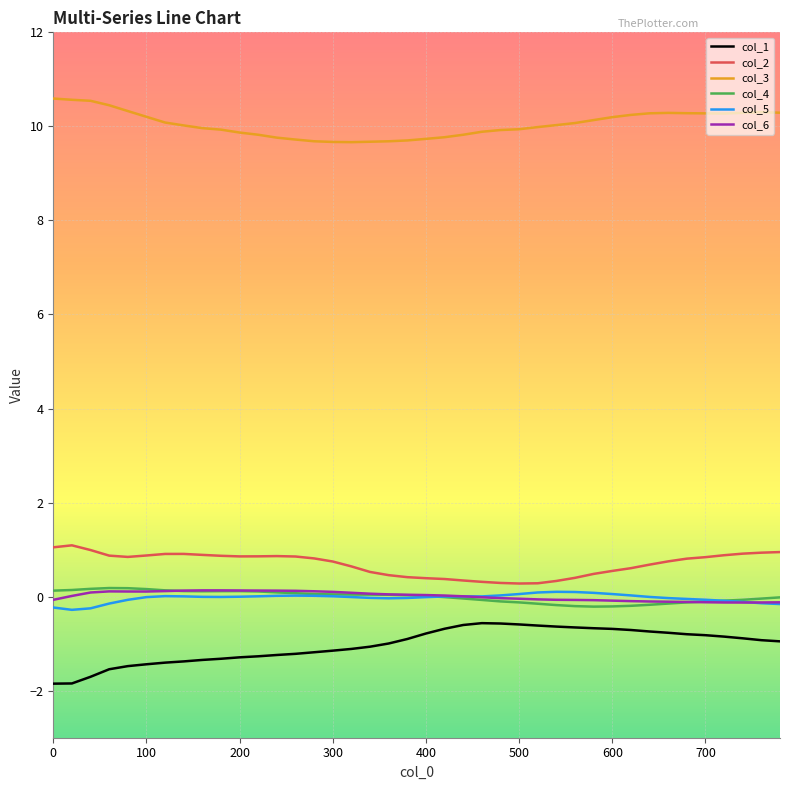

What are all the series names shown in the legend?

col_1, col_2, col_3, col_4, col_5, col_6